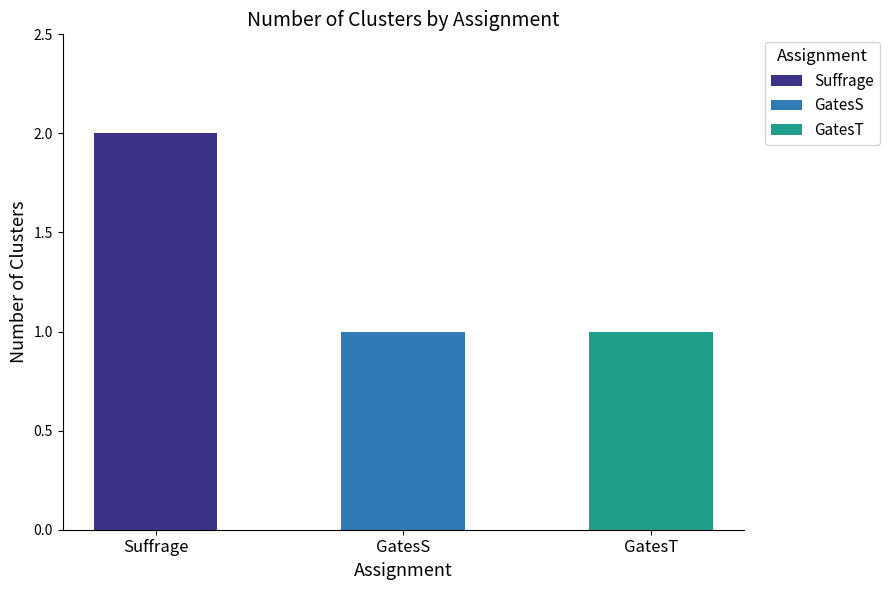

Does the chart contain any negative values?

No